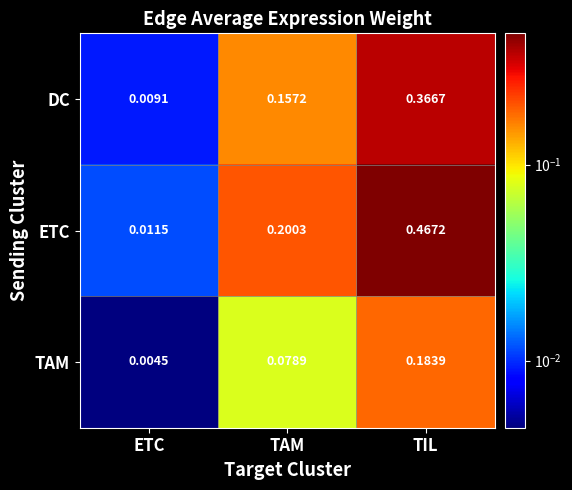

At how many categories does at least one series exceed 0?

3